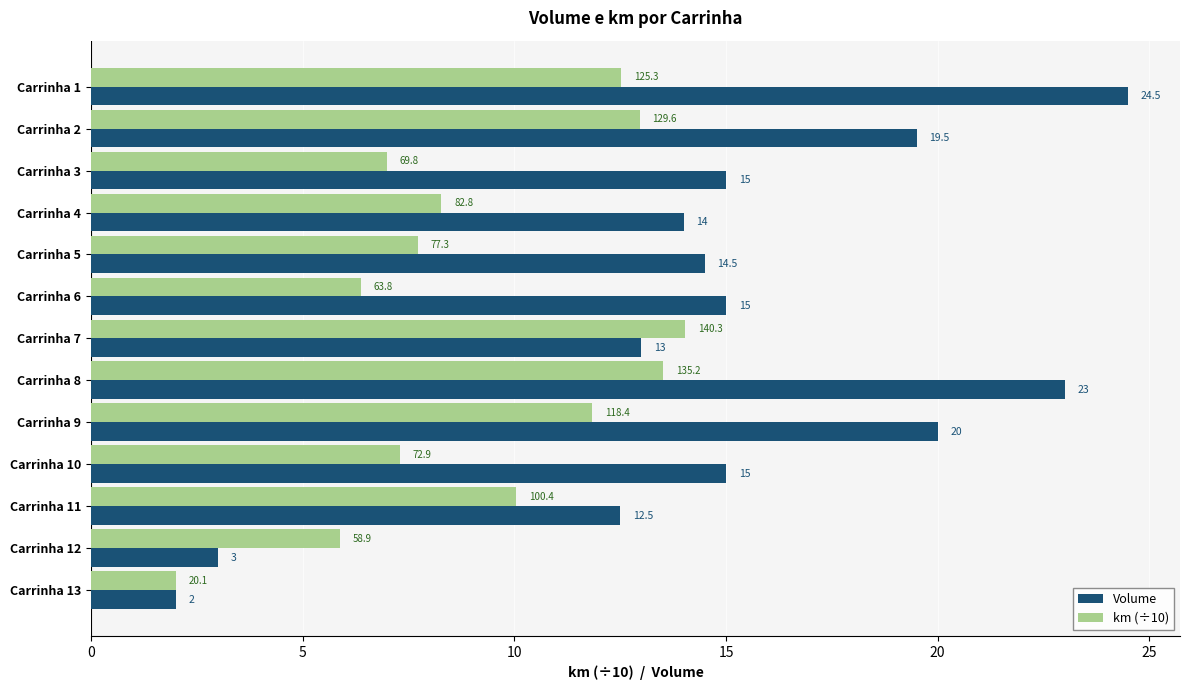

How many distinct data groups are displayed?

2